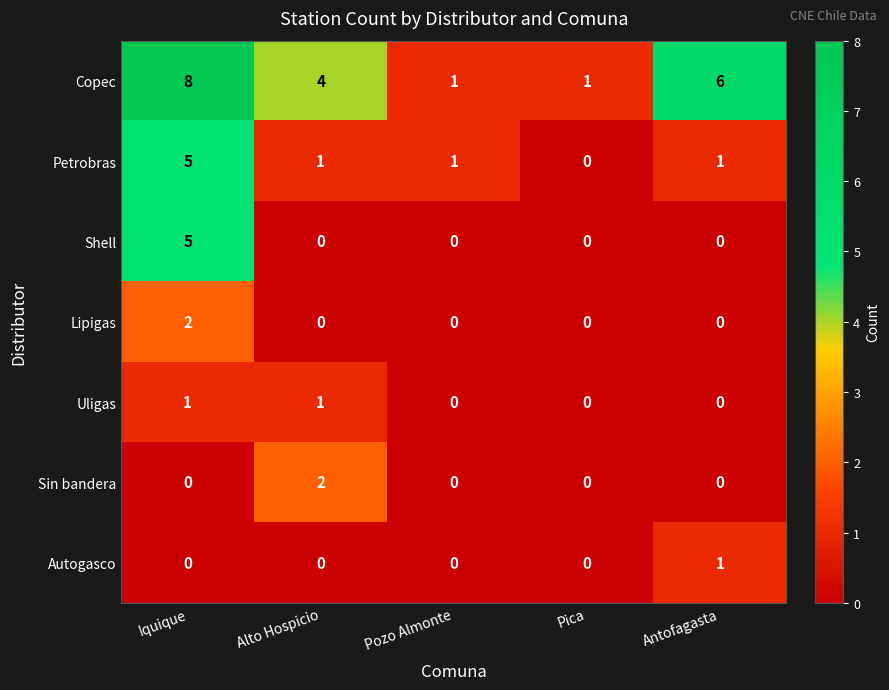

How many Autogasco values are between 0 and 1?

5